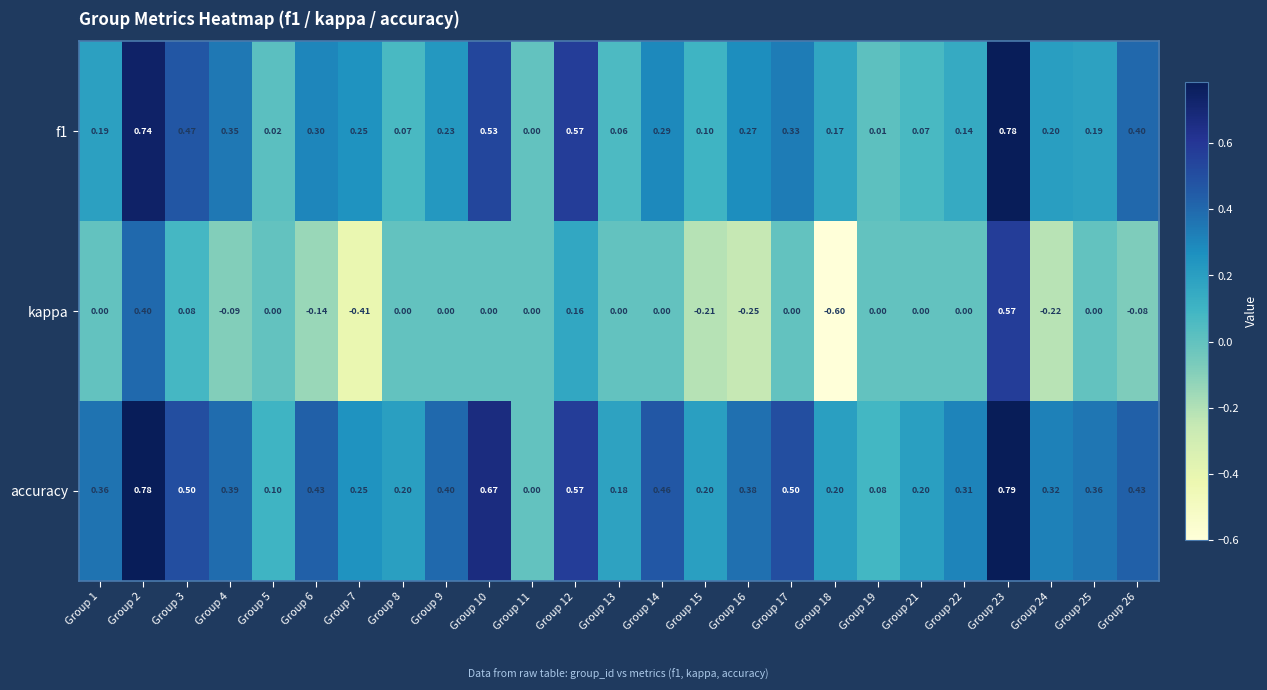

Rank the series at Group 16 from lowest to highest value.

kappa, f1, accuracy